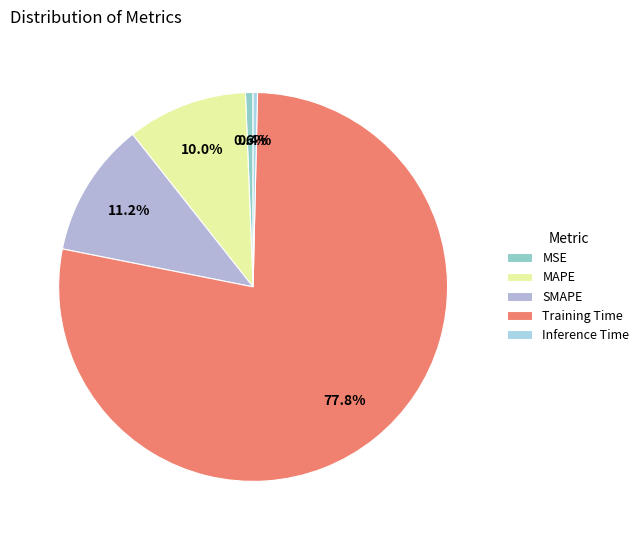

To the nearest percent, what is the difference between the largest and smallest slice percentages?

77%